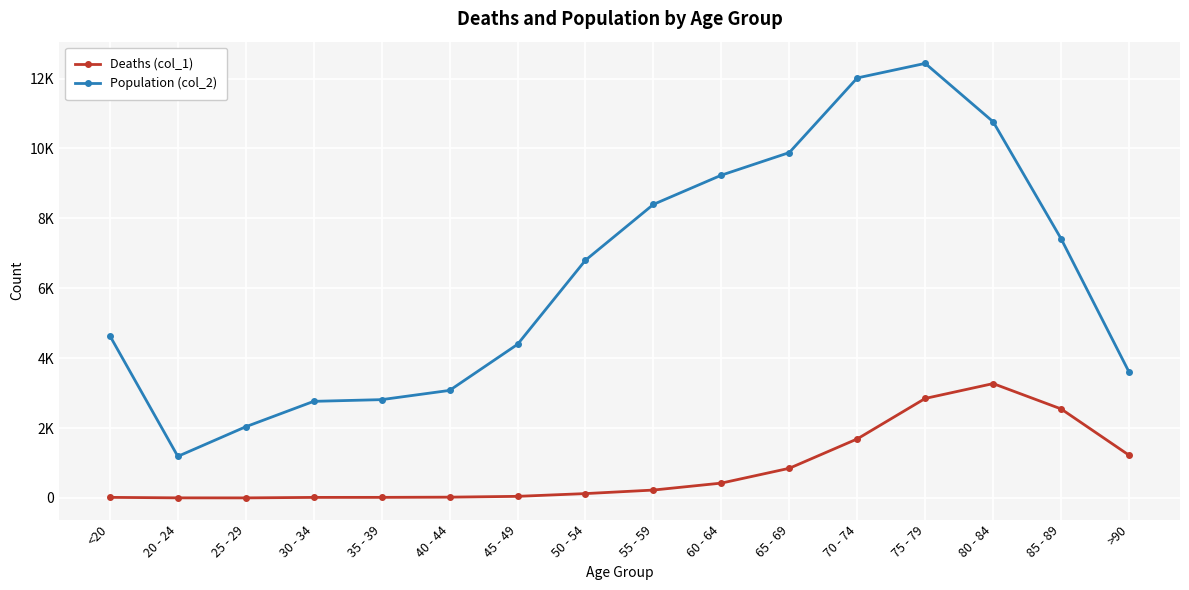

The value of Population (col_2) at 25 - 29 is 2038. True or false?

True